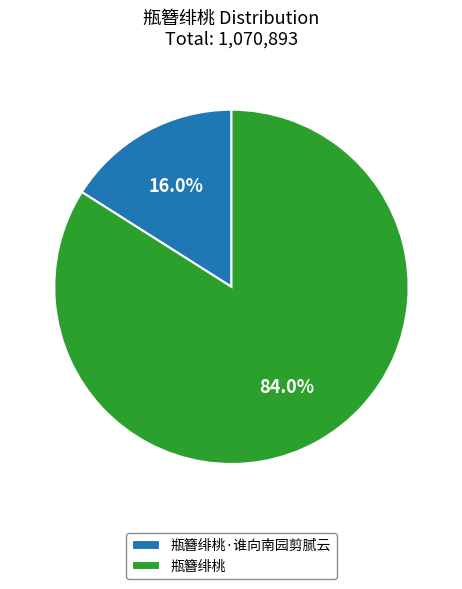

Which has a higher value, 瓶簪绯桃·谁向南园剪腻云 or 瓶簪绯桃?

瓶簪绯桃